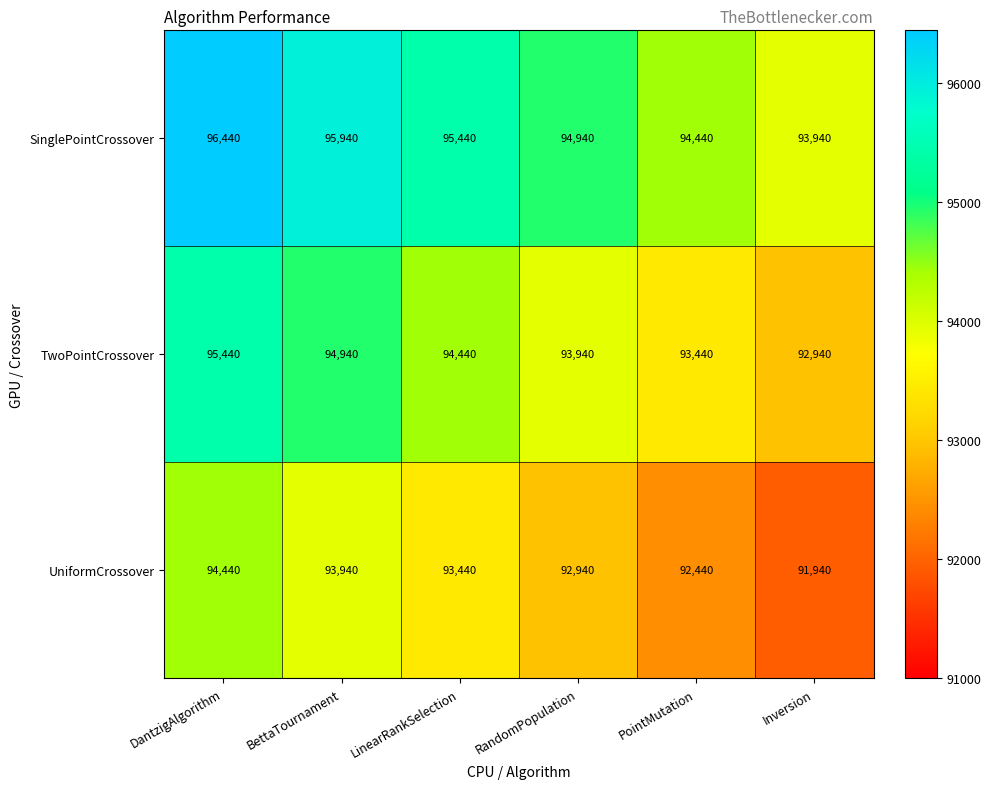

How many data points does each series have?

6